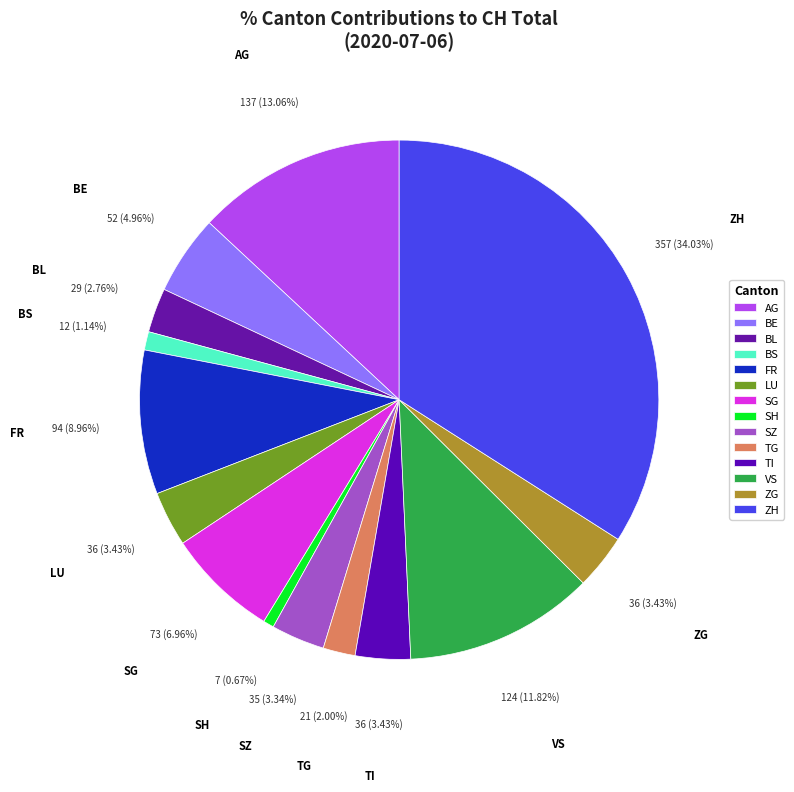

Is there a majority slice in this chart?

No